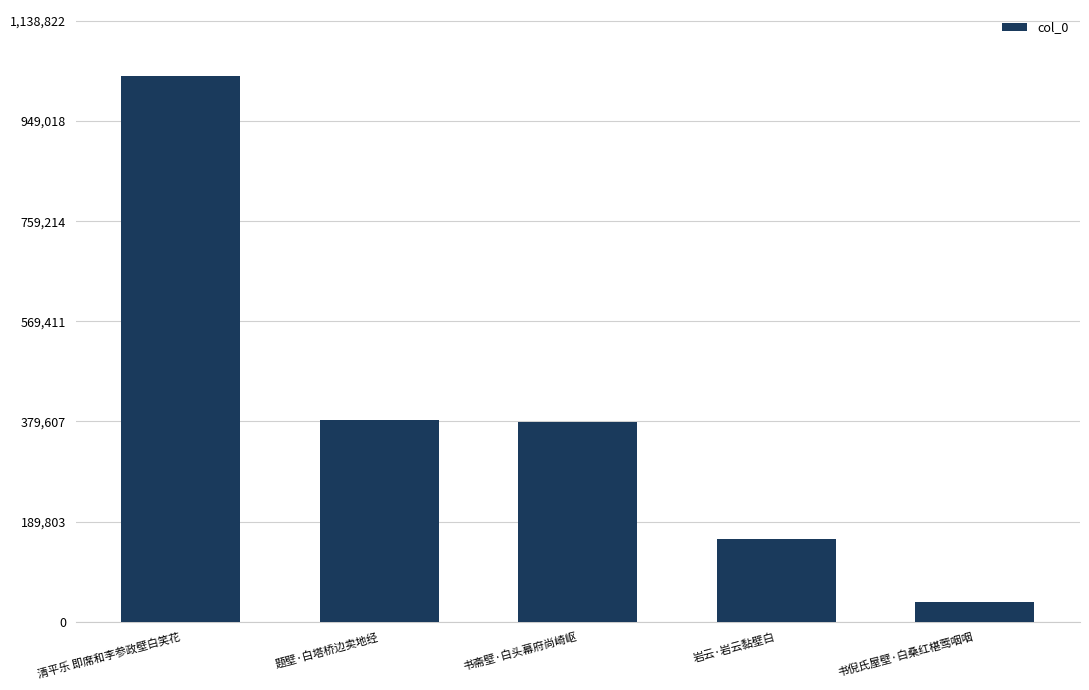

Between 岩云·岩云黏壁白 and 书倪氏屋壁·白桑红椹莺咽咽, which is larger?

岩云·岩云黏壁白